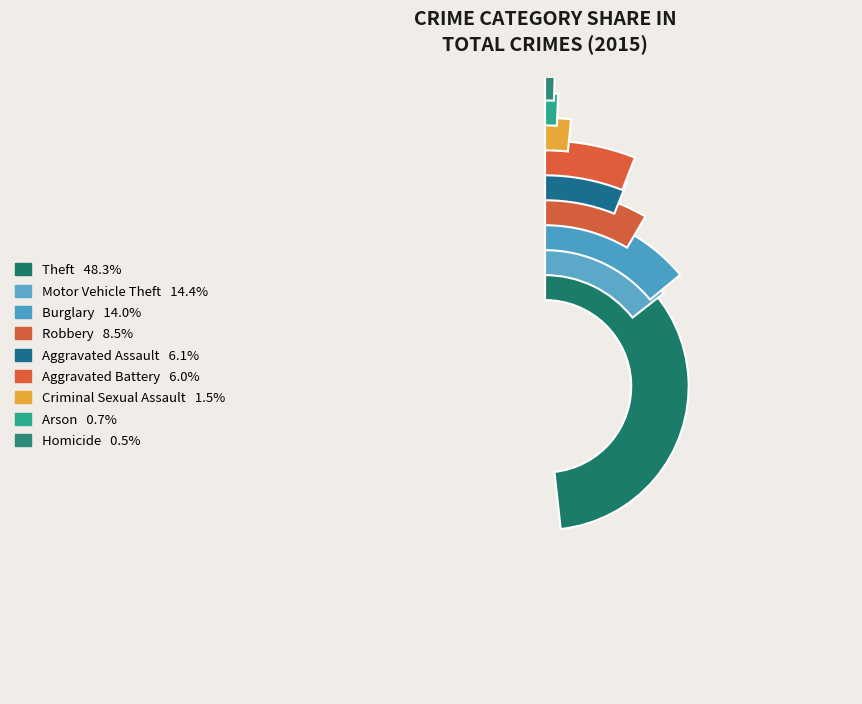

To the nearest percent, what portion does Aggravated Assault represent?

6%